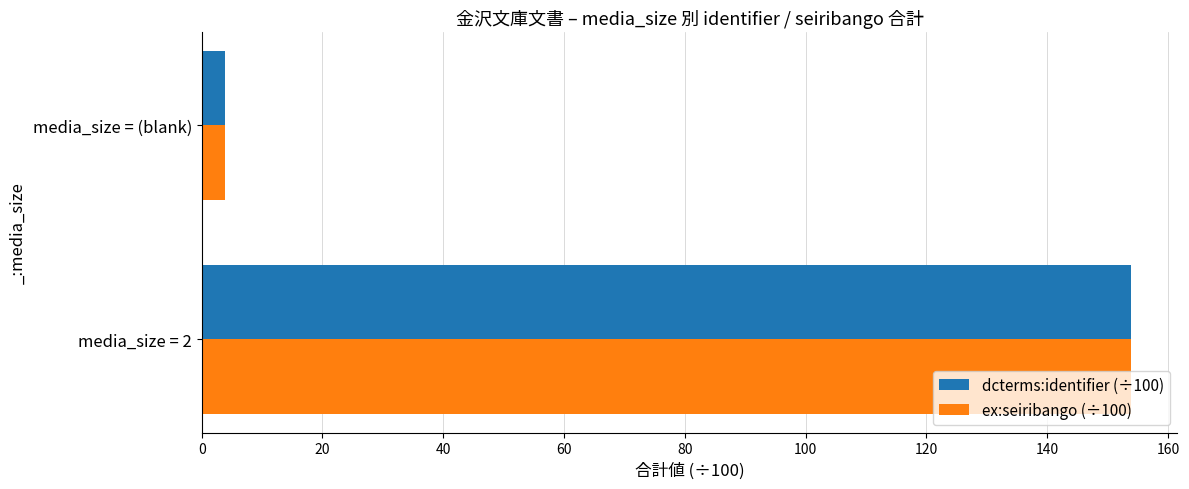

At how many categories does at least one series exceed 34?

1